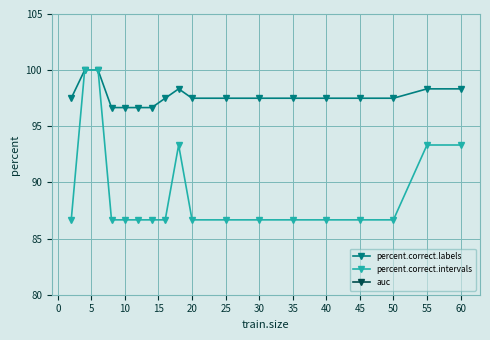

At how many categories does at least one series exceed 16?

18